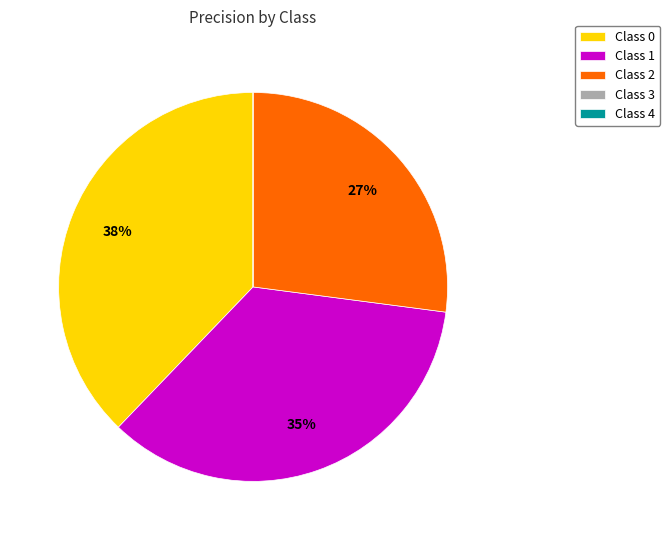

Does any single category account for the majority?

No